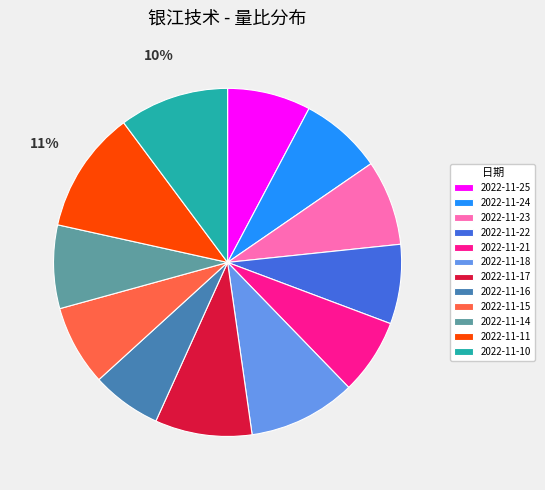

Is it true that 2022-11-18 is 24% of the pie?

False